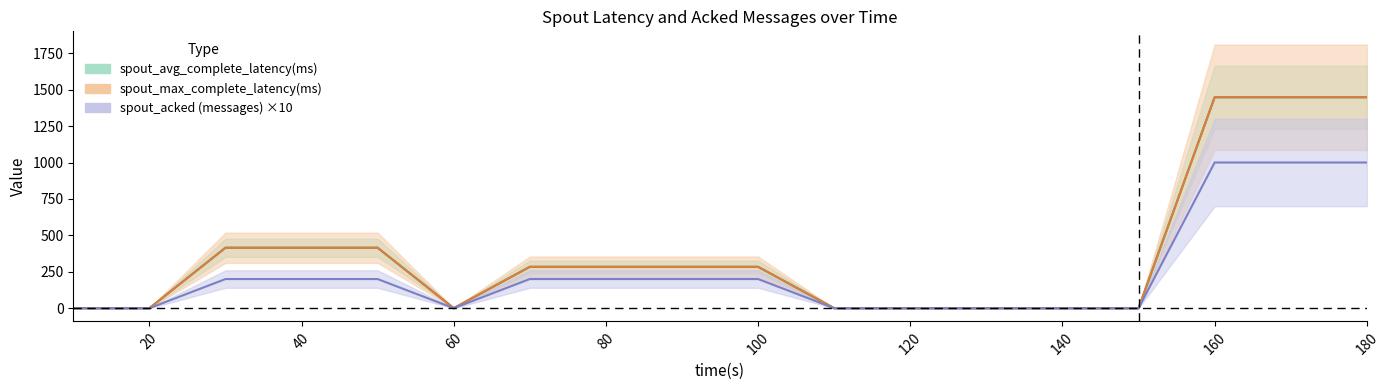

What is the highest value of the spout_avg_complete_latency(ms) series?

1448